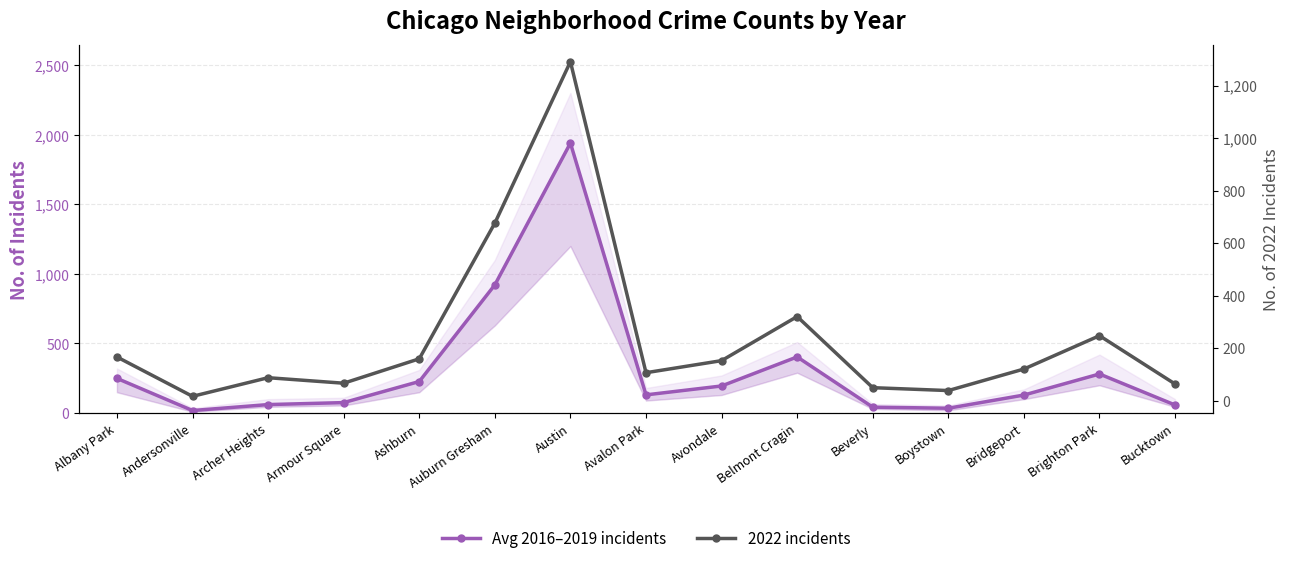

True or false: Avg 2016–2019 incidents has more than 1 points higher than both neighbors.

True